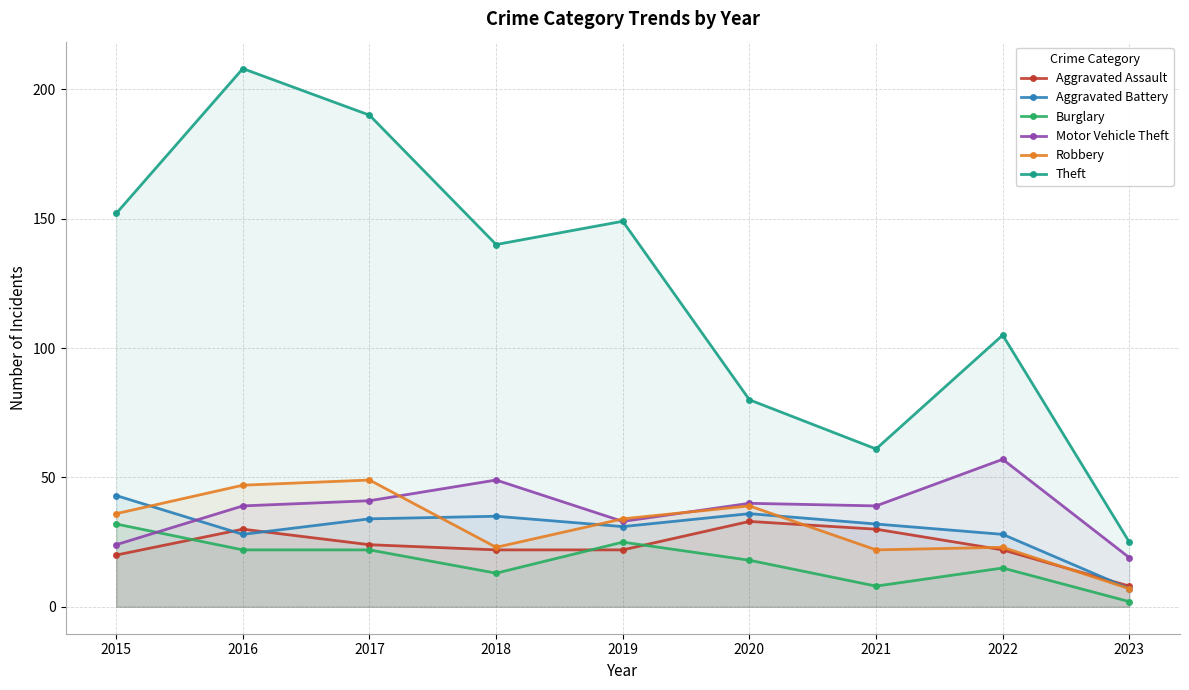

How many categories are shown in the chart?

9